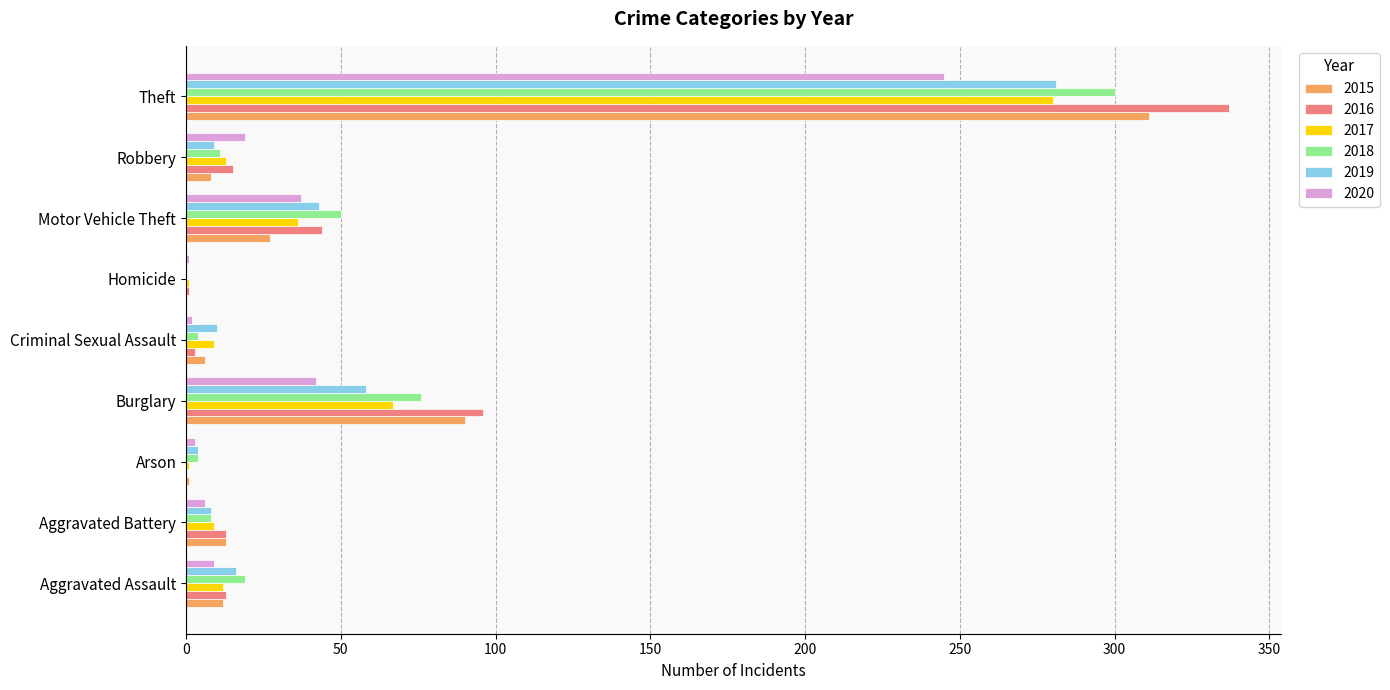

At which category is the sum across all series the highest?

Theft